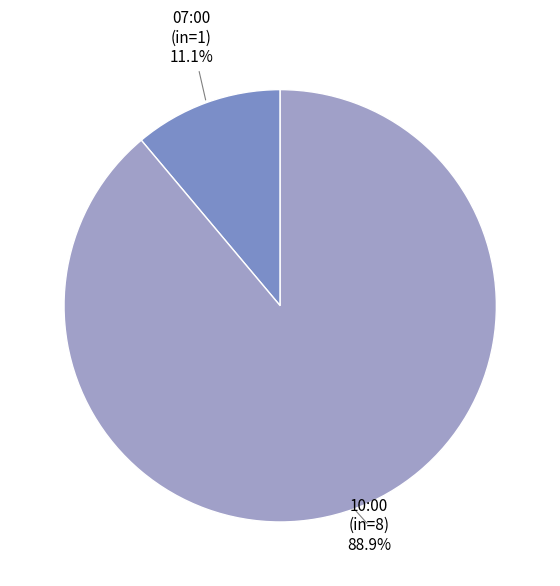

What is the smallest slice in the pie chart?

07:00 (in=1)